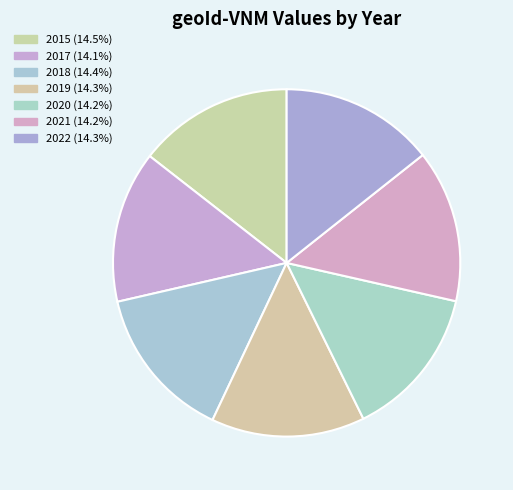

Is it true that 2017 is 1% of the pie?

False